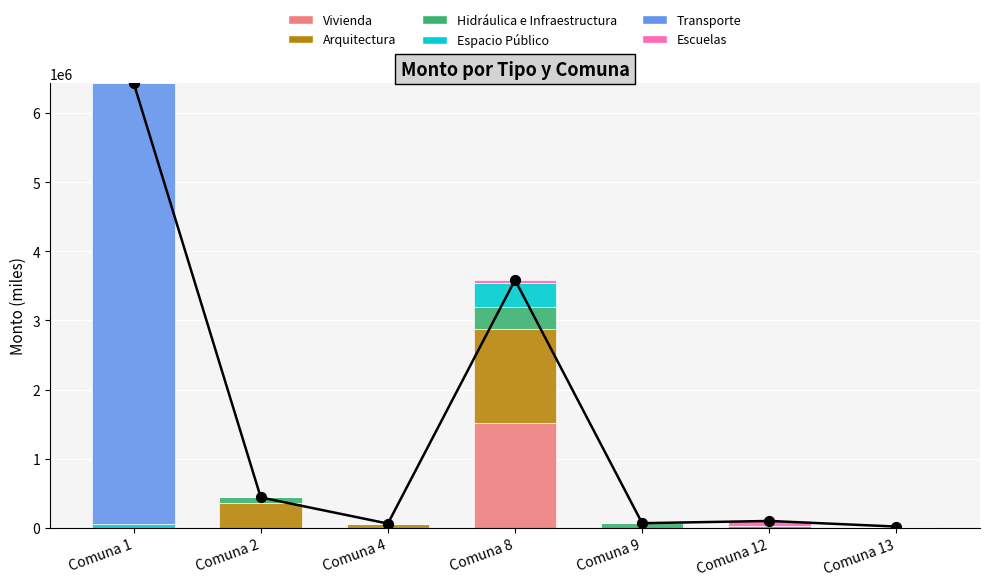

Which series reaches the maximum Y coordinate?

Transporte